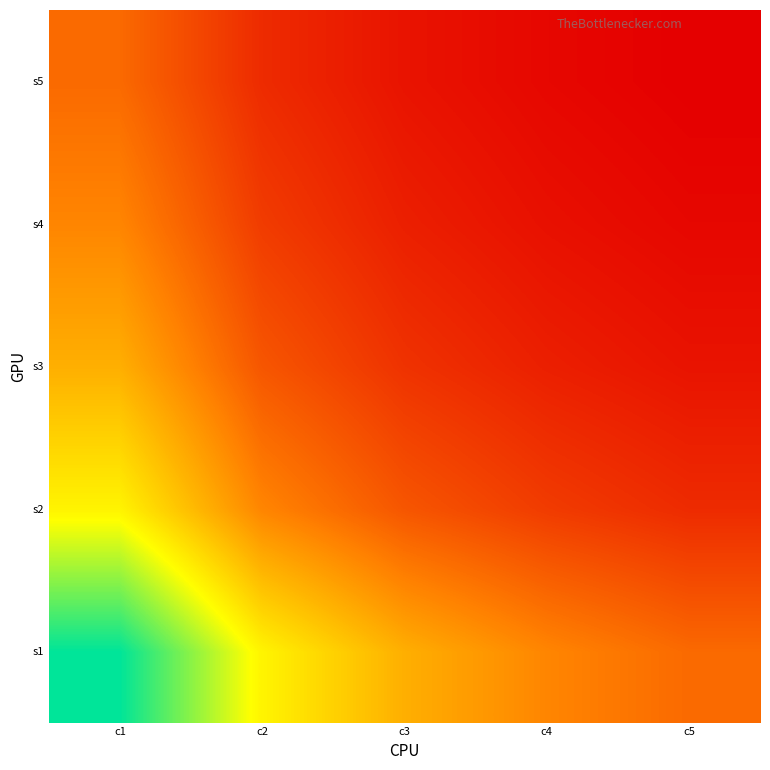

Reading left to right, transcribe all the data shown in this chart.

s1: c1=1.0	c2=0.6	c3=0.5	c4=0.3	c5=0.3
s2: c1=0.6	c2=0.3	c3=0.2	c4=0.2	c5=0.1
s3: c1=0.5	c2=0.2	c3=0.1	c4=0.1	c5=0.1
s4: c1=0.3	c2=0.2	c3=0.1	c4=0.0	c5=0.0
s5: c1=0.3	c2=0.1	c3=0.1	c4=0.0	c5=0.0